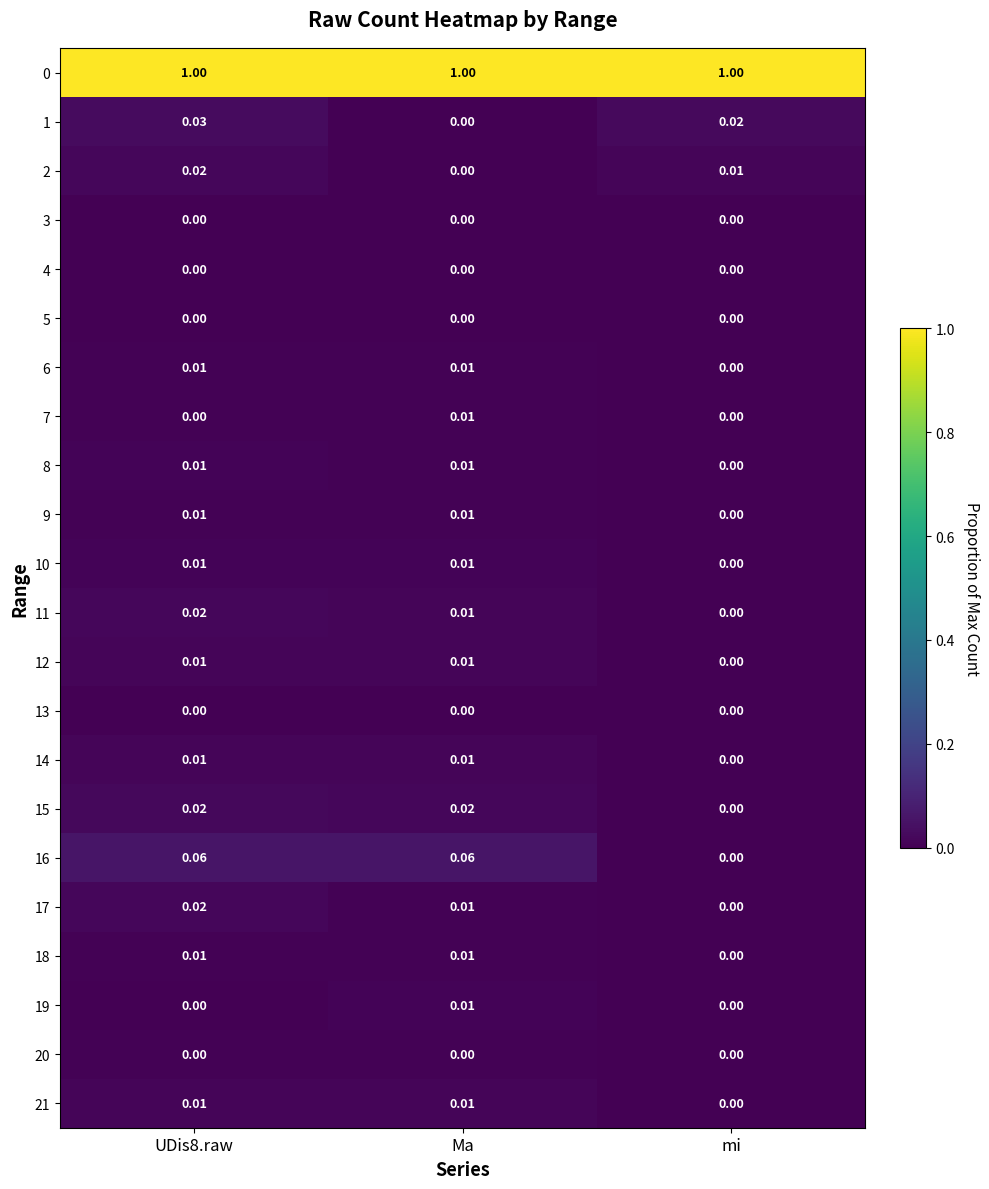

Is the value of 20 at Ma greater than the value of 1 at UDis8.raw?

No